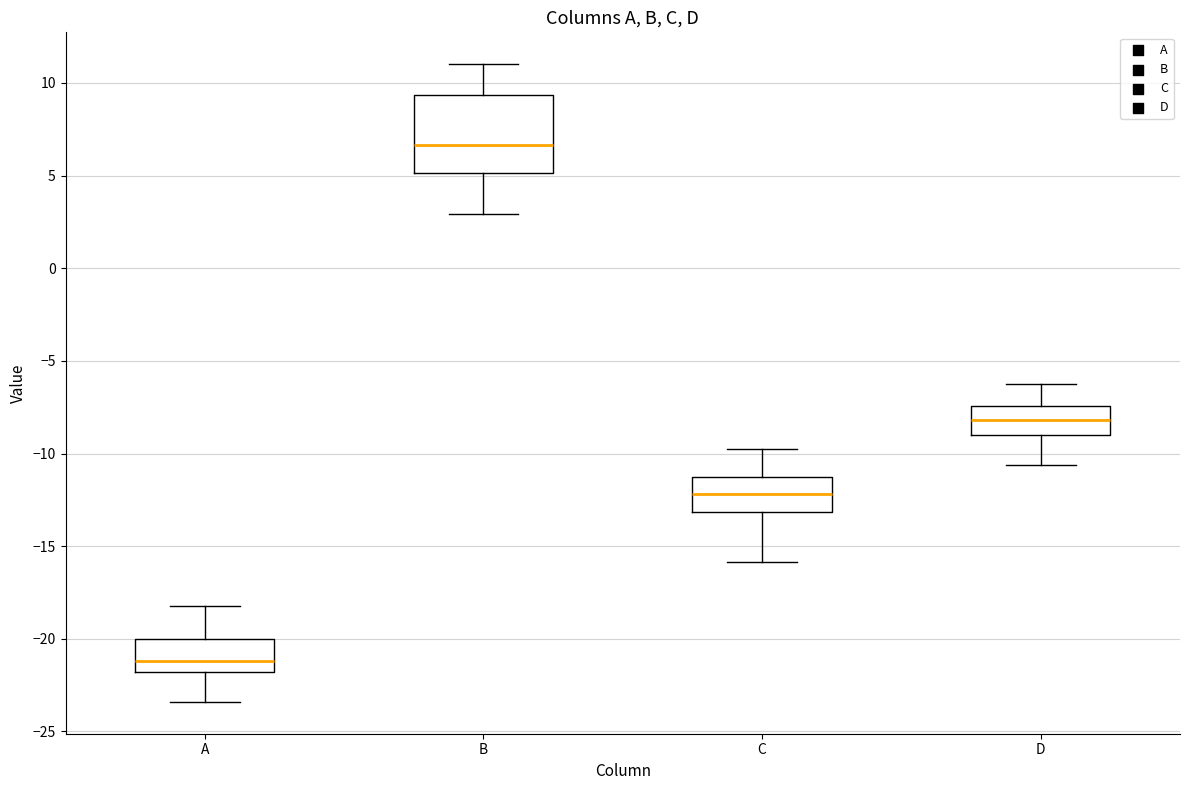

Reading left to right, read every box against the y-axis: the position of its median line, the range the box covers, and the ends of its whiskers. The values are not printed on the chart, so give them approximately, as read against the axis.

A: median -21.0, box -22.0 to -20.0, whiskers -23.5 to -18.0
B: median 6.5, box 5.0 to 9.5, whiskers 3.0 to 11.0
C: median -12.0, box -13.0 to -11.0, whiskers -16.0 to -10.0
D: median -8.0, box -9.0 to -7.5, whiskers -10.5 to -6.5